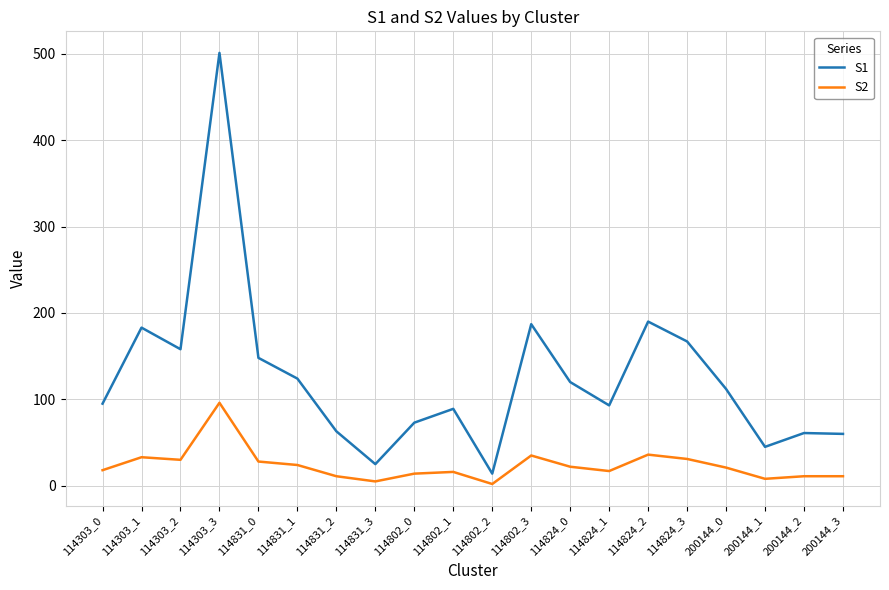

At which label does S1 reach its peak?

114303_3